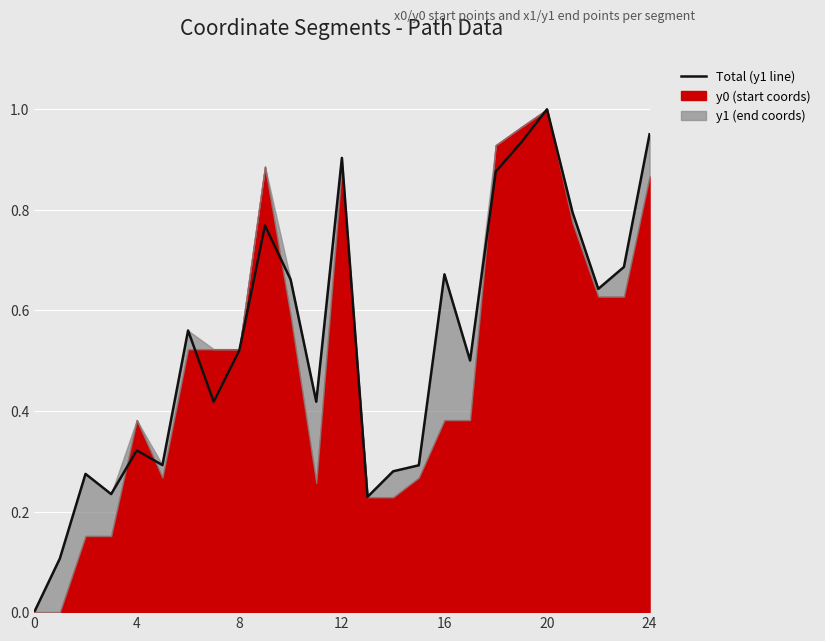

How many lines are shown in the chart?

1